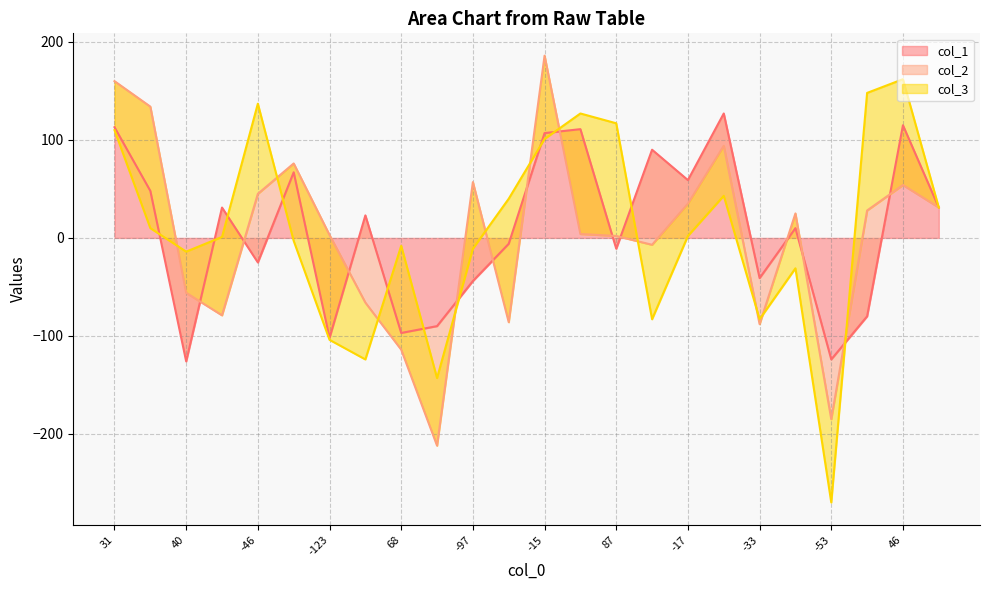

True or false: col_3 and col_2 cross at least once.

True